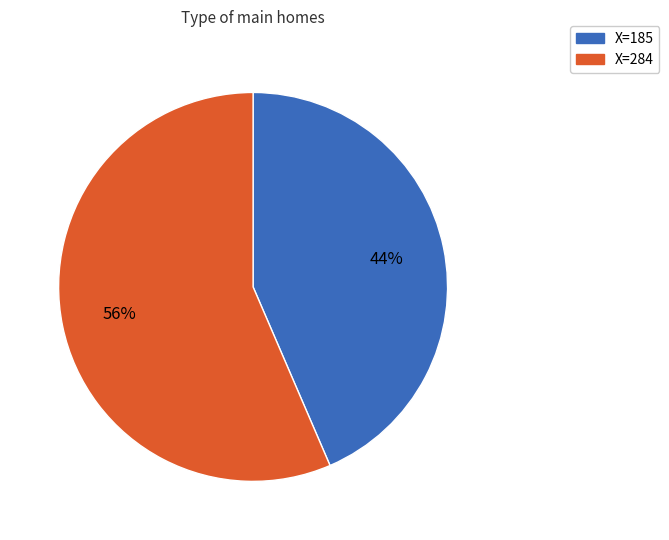

To the nearest percent, what is the average slice percentage?

50%